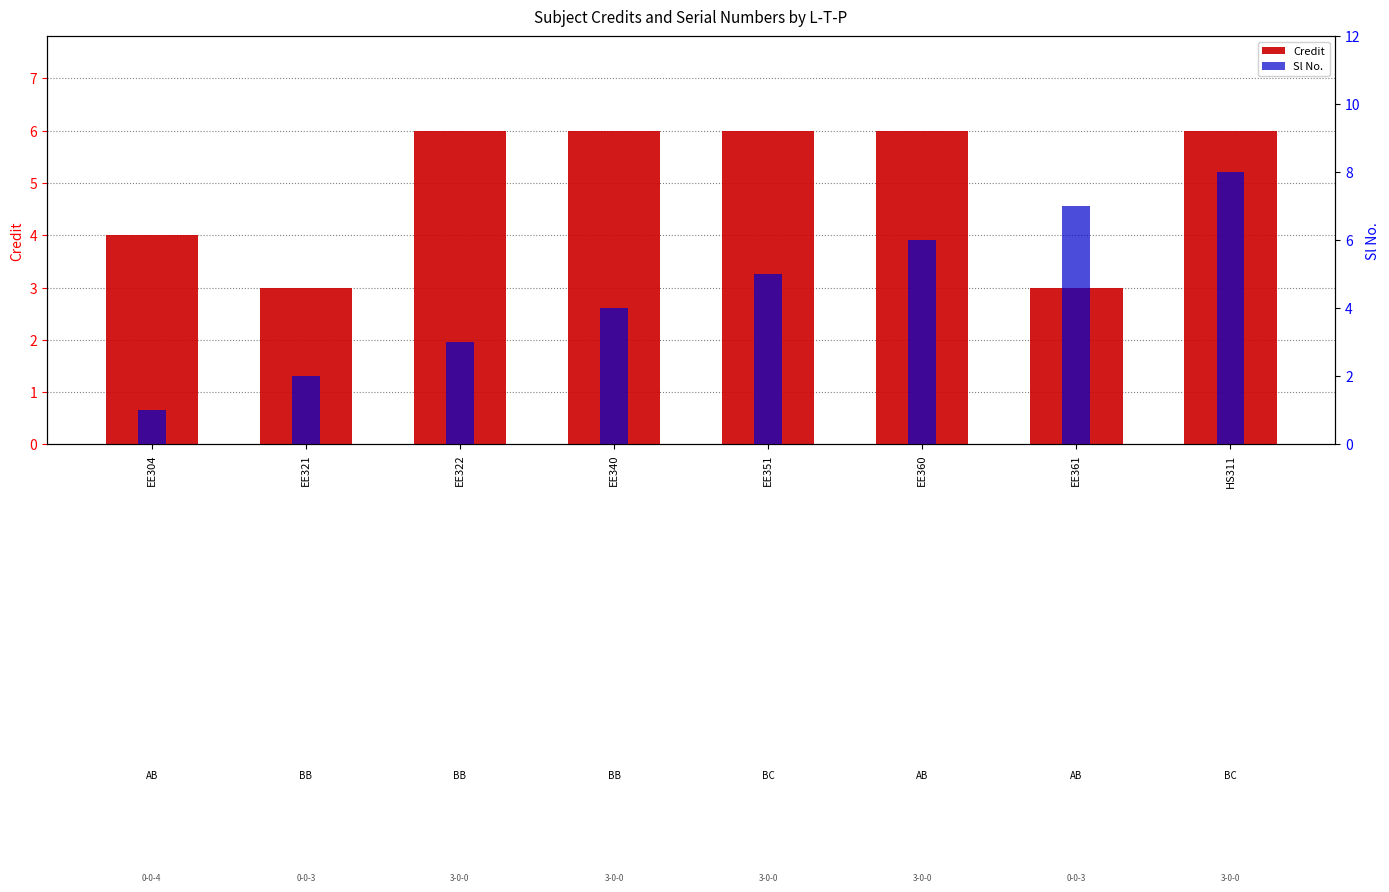

Which series has the largest total across all categories?

Credit